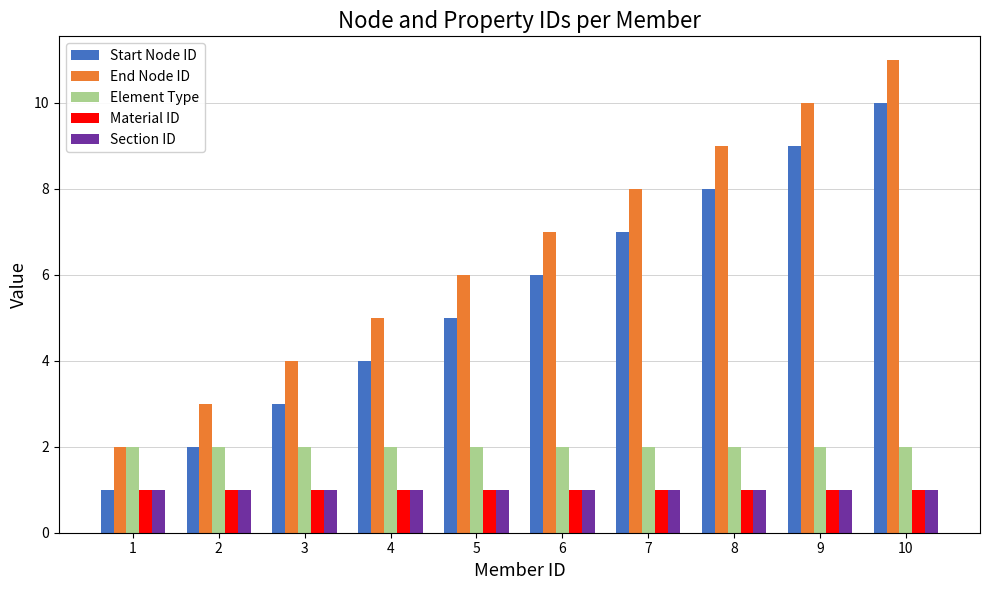

Is the value of Start Node ID at 6 greater than the value of End Node ID at 3?

Yes